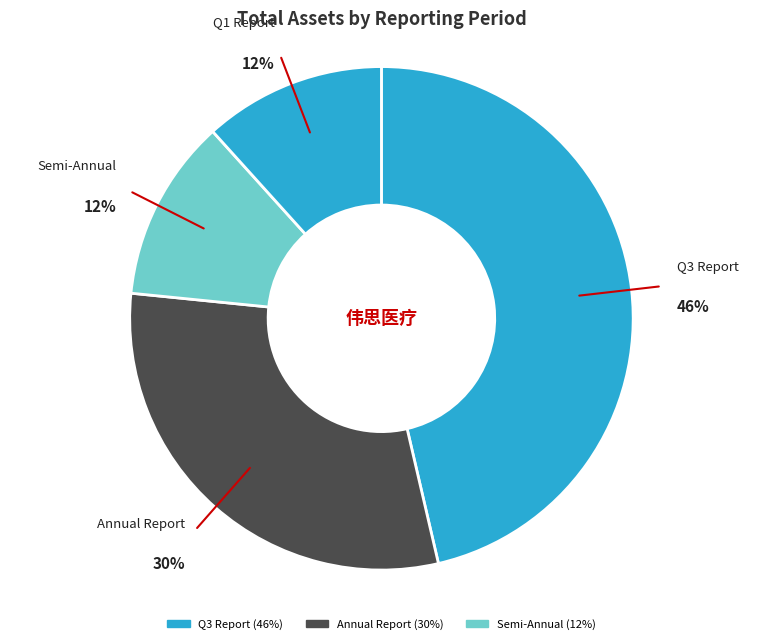

Does any single category account for the majority?

No